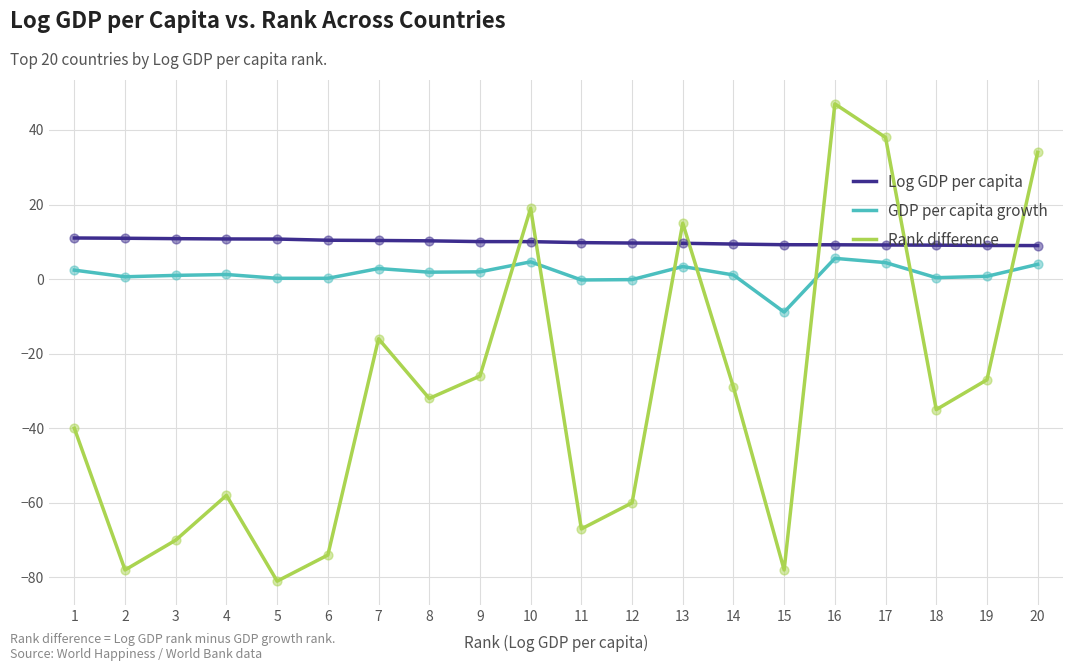

Which series has the widest spread of values?

Rank difference